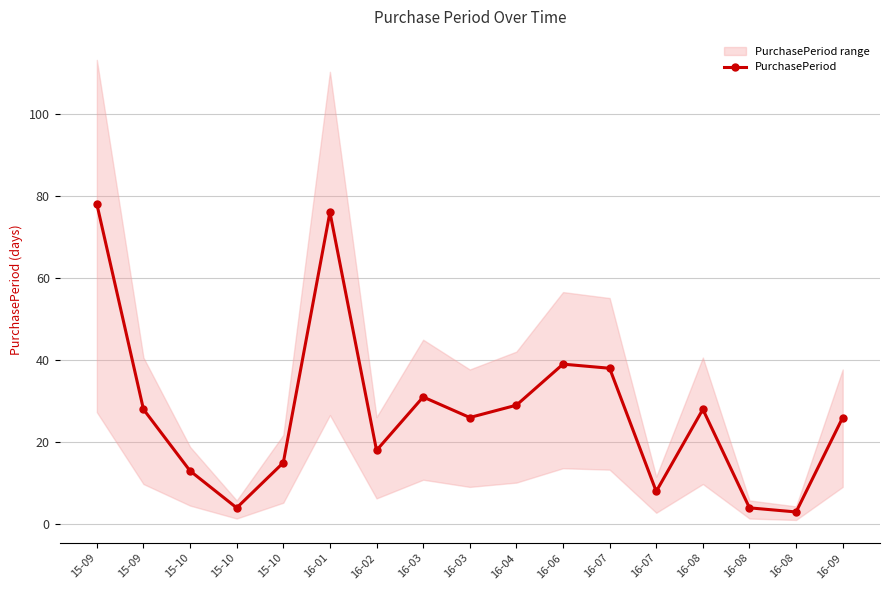

List the labels in order of value, smallest first.

16-08, 15-10, 16-08, 16-07, 15-10, 15-10, 16-02, 16-03, 16-09, 15-09, 16-08, 16-04, 16-03, 16-07, 16-06, 16-01, 15-09